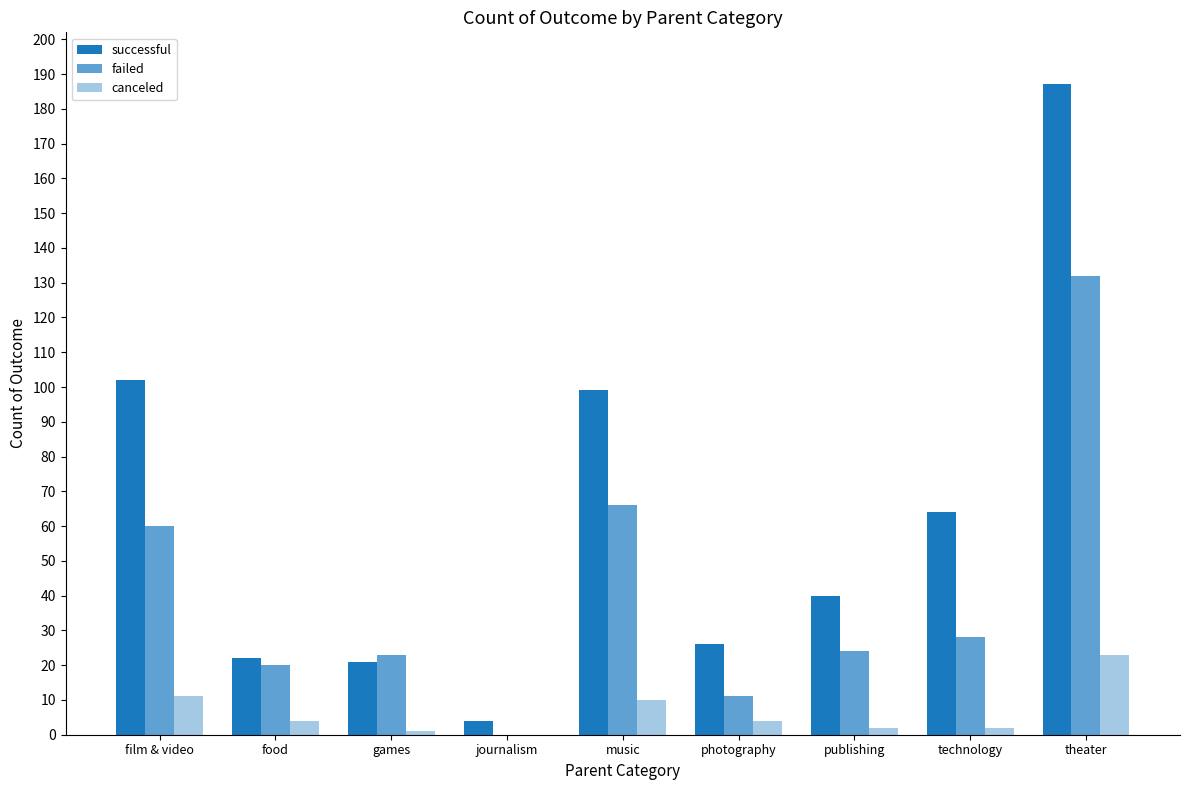

How many groups of bars are there?

9